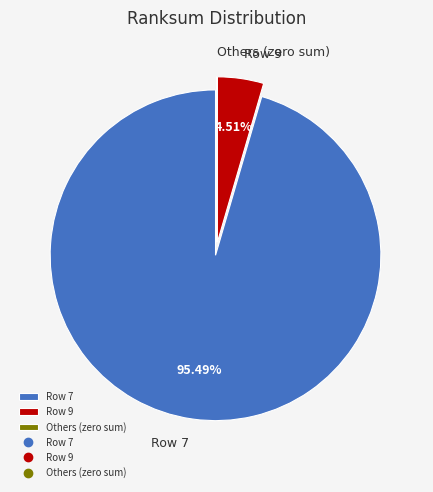

Does any single category account for the majority?

Yes